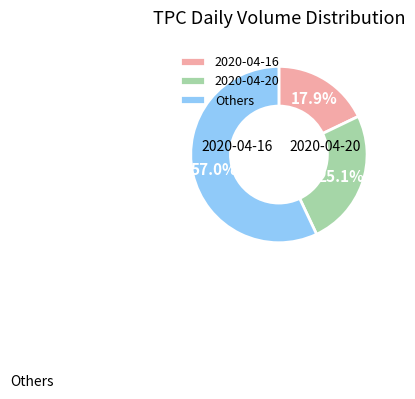

True or false: 2020-04-16 accounts for 27% of the total.

False